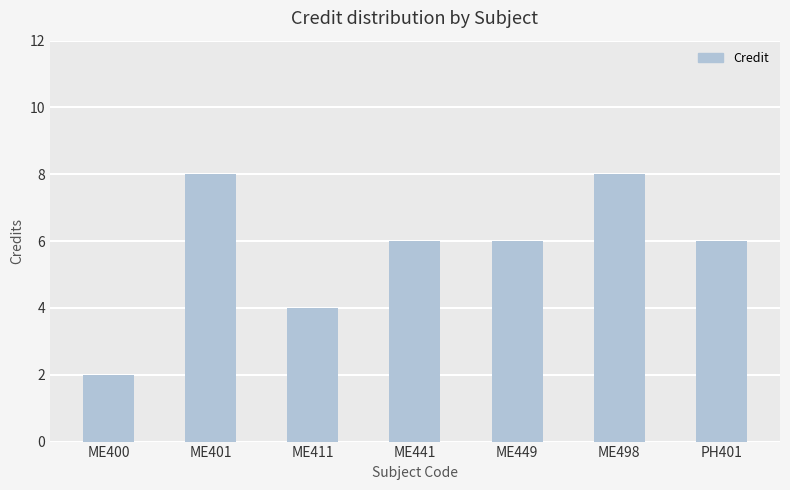

Between PH401 and ME498, which is larger?

ME498